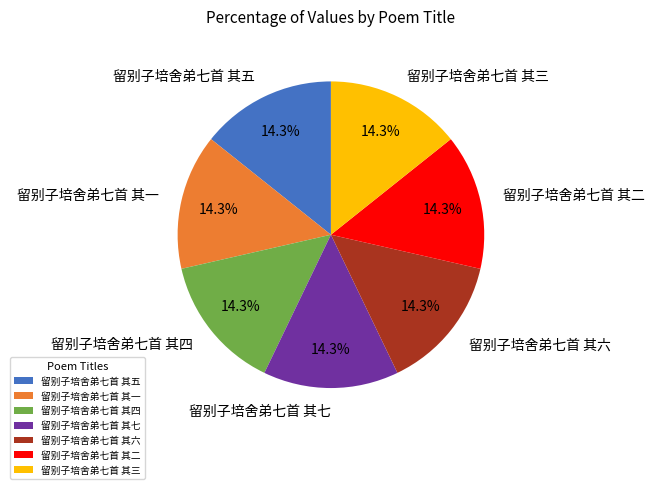

Is the sum of 留别子培舍弟七首 其七 and 留别子培舍弟七首 其六 greater than half?

No